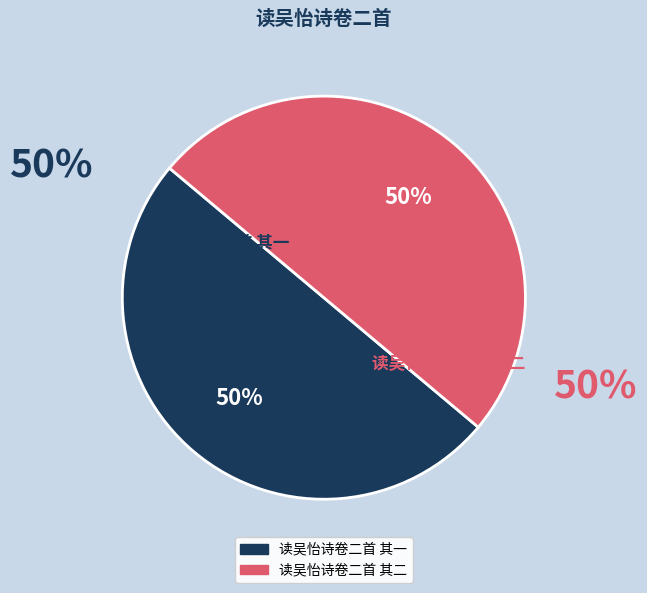

The 读吴怡诗卷二首 其二 slice represents 50% of the pie. True or false?

True